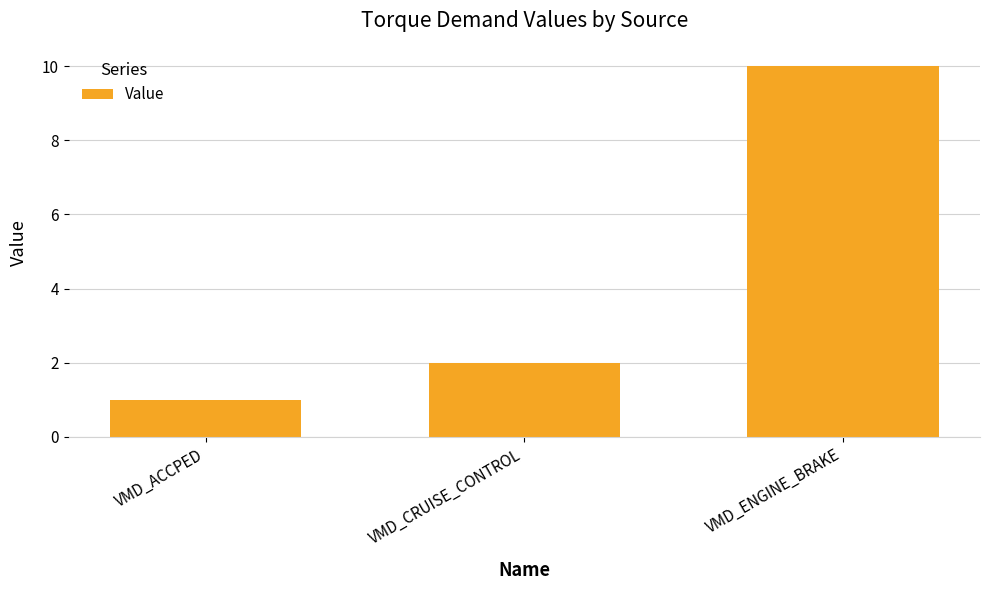

Rank the categories by value from lowest to highest.

VMD_ACCPED, VMD_CRUISE_CONTROL, VMD_ENGINE_BRAKE